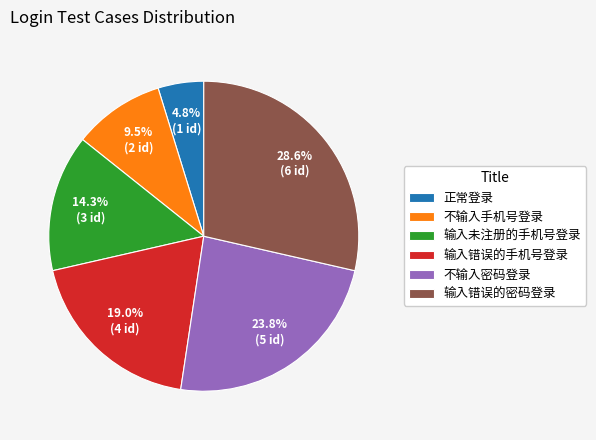

The 输入错误的密码登录 slice represents 29% of the pie. True or false?

True